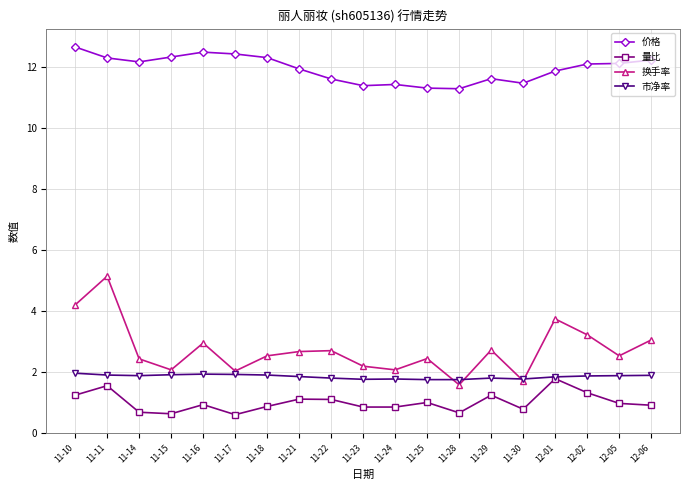

True or false: 换手率 has more than 1 interior local peaks.

True